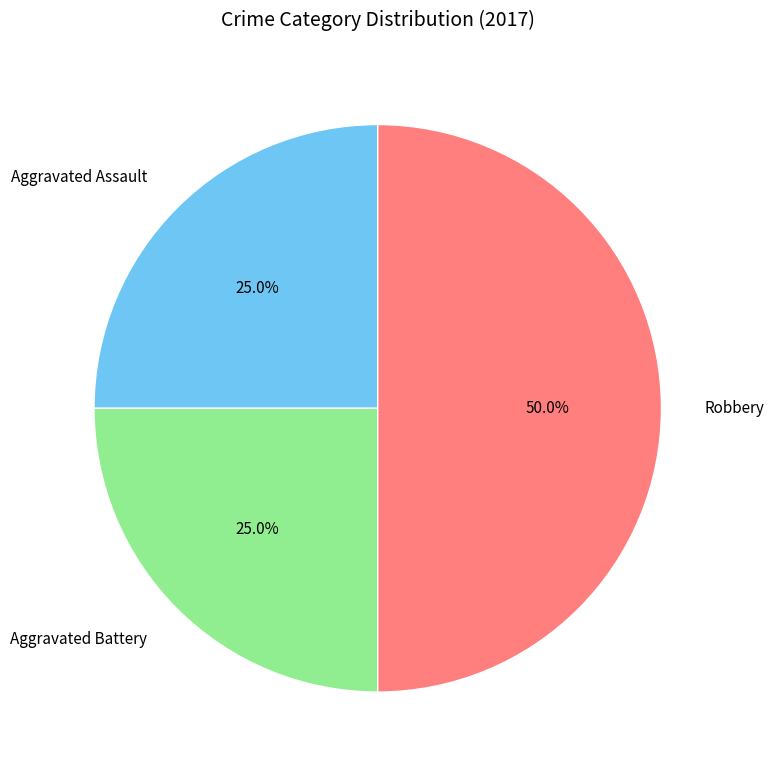

How many segments does this pie chart have?

3